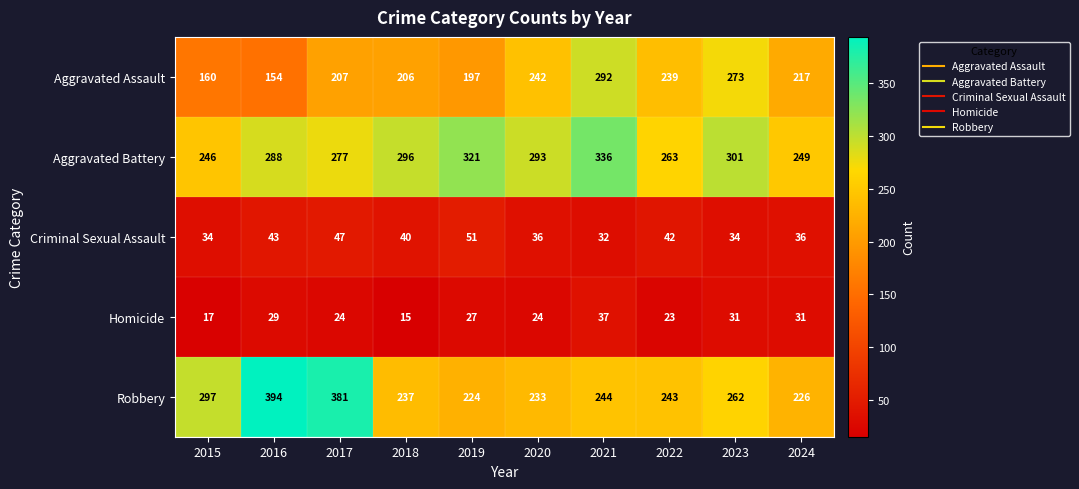

How many categories are shown in the chart?

10